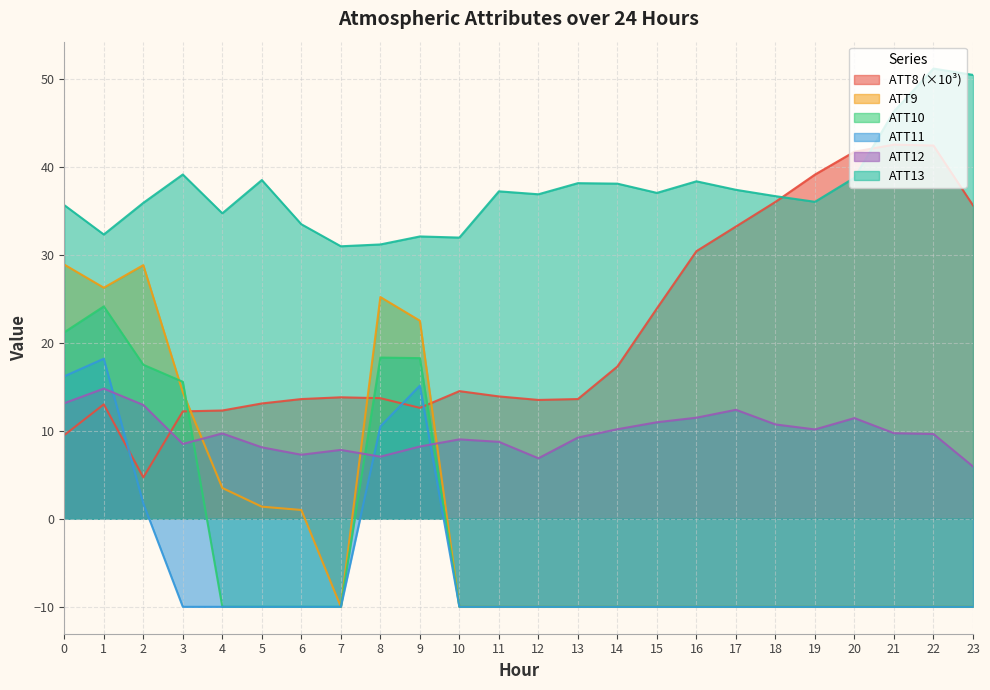

At which category is the sum across all series the highest?

1